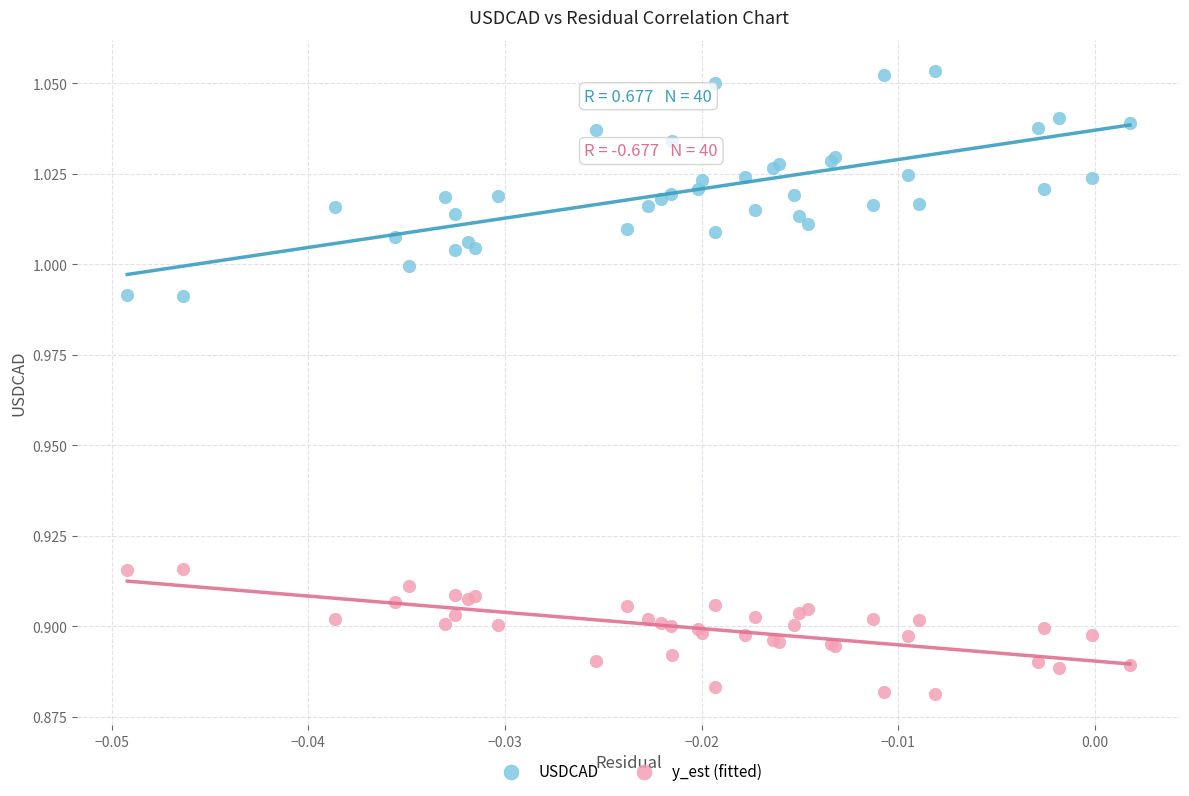

Which series has the widest spread of Y values?

USDCAD